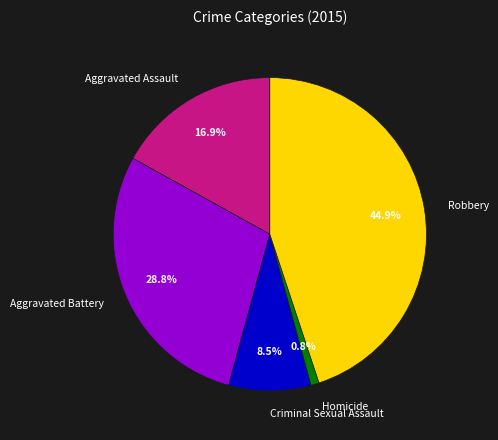

Which category has the smallest portion of the pie?

Homicide